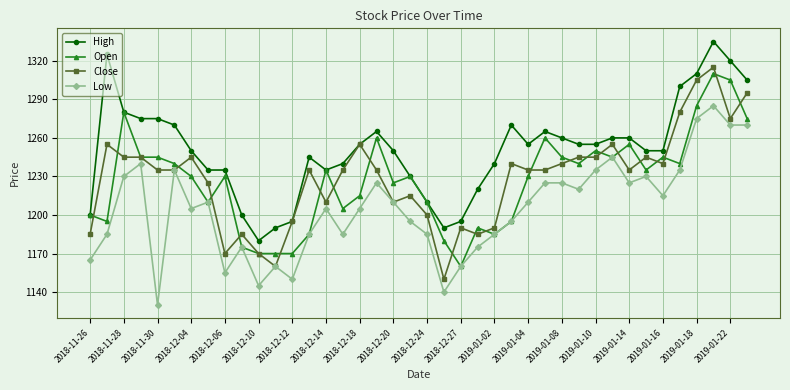

True or false: Low has more than 2 interior local peaks.

True